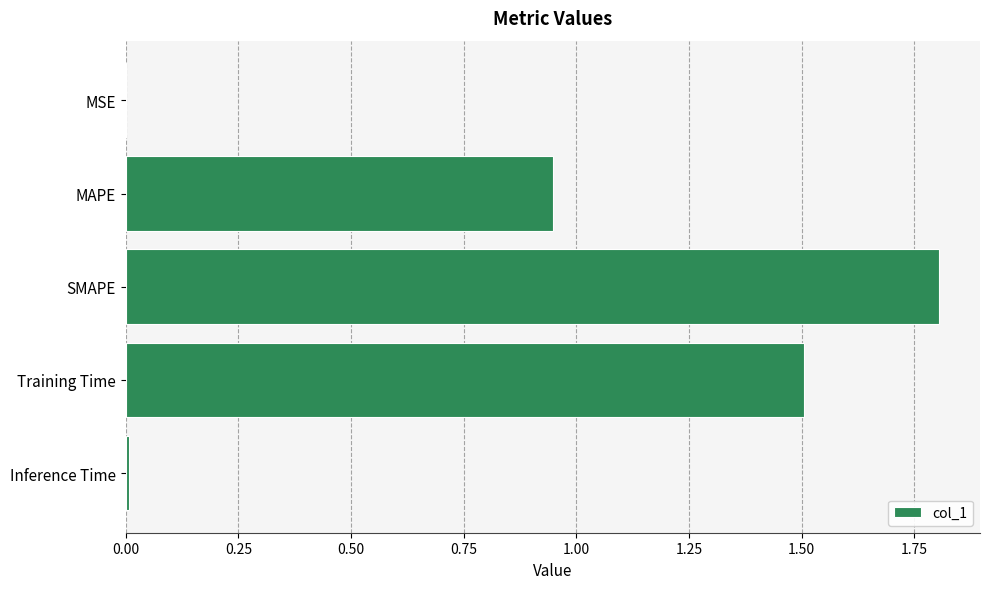

The chart shows a value of 1.5 at Training Time. True or false?

True